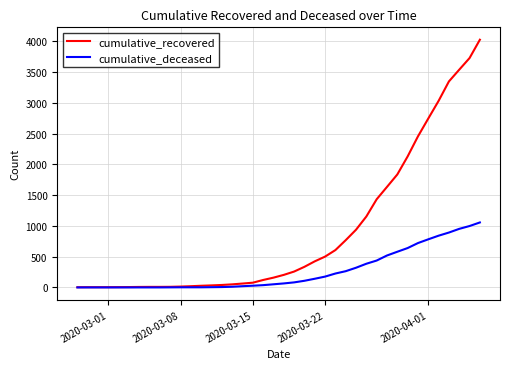

Which series has the largest total across all categories?

cumulative_recovered